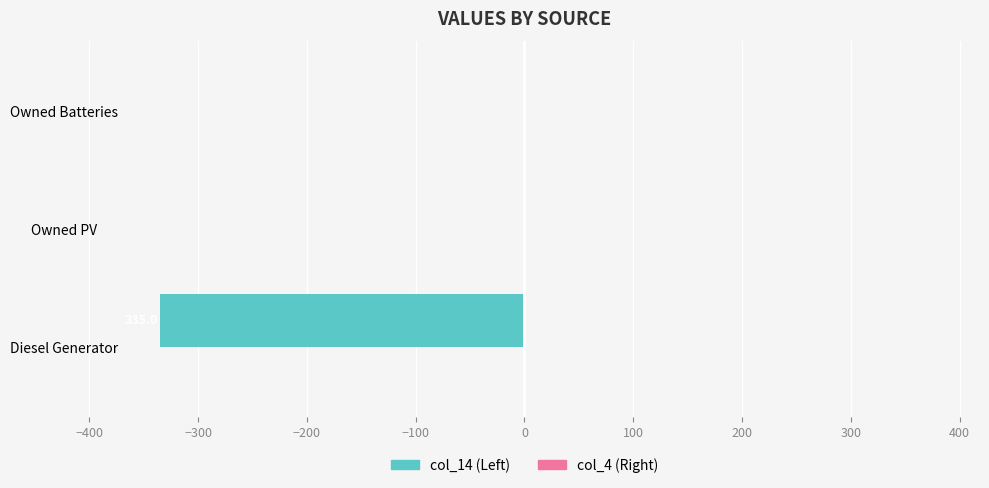

Which has a higher value, Owned PV or Diesel Generator?

Owned PV